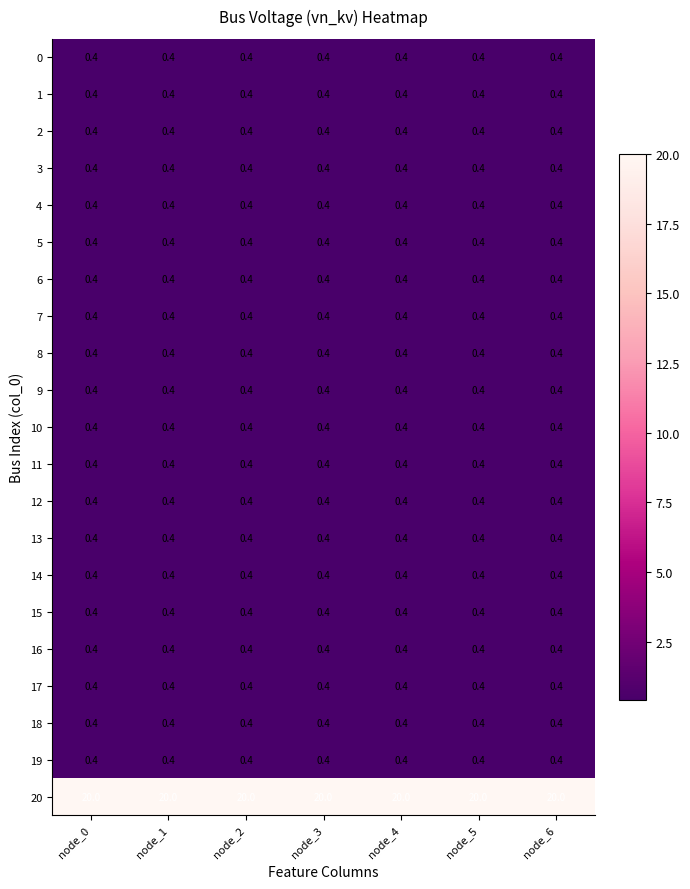

What is the highest value of the 11 series?

0.4